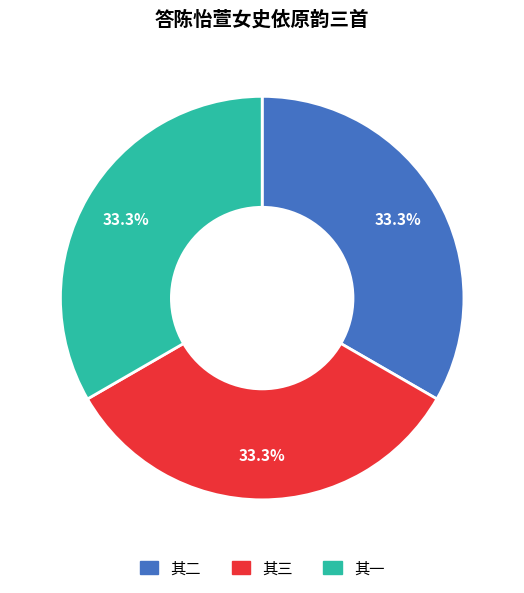

Is there a majority slice in this chart?

No